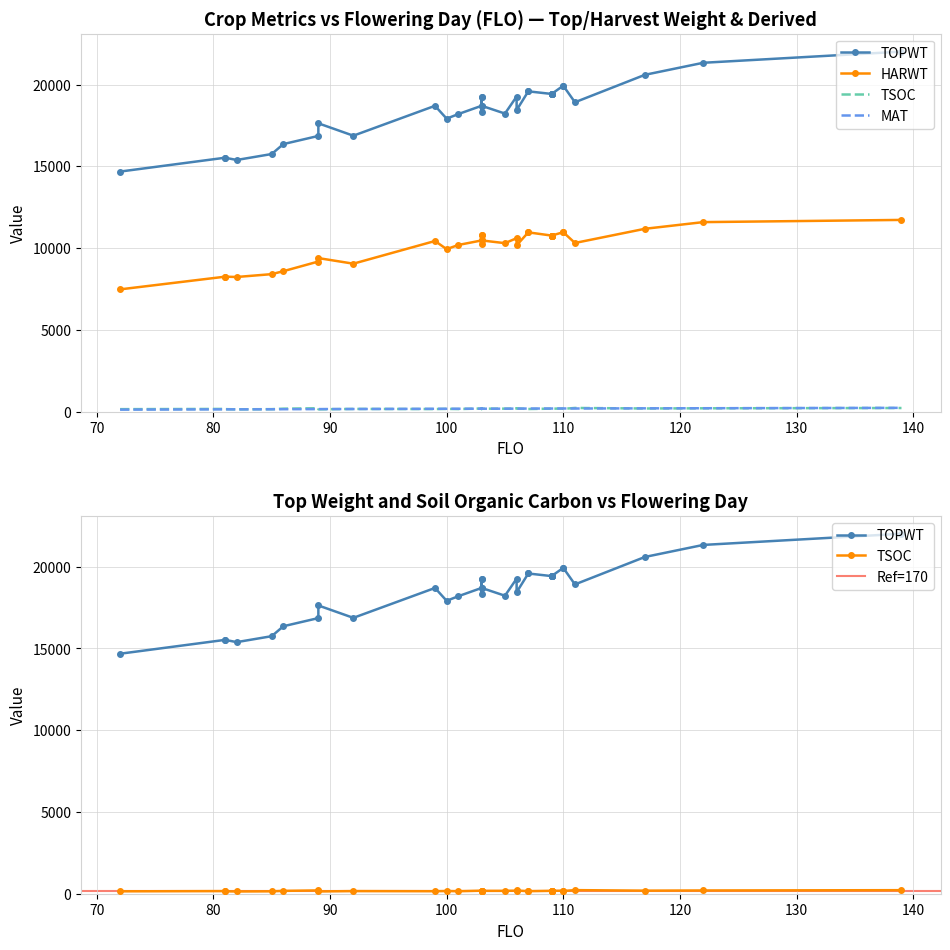

What value does the TOPWT series have at 103?

18703